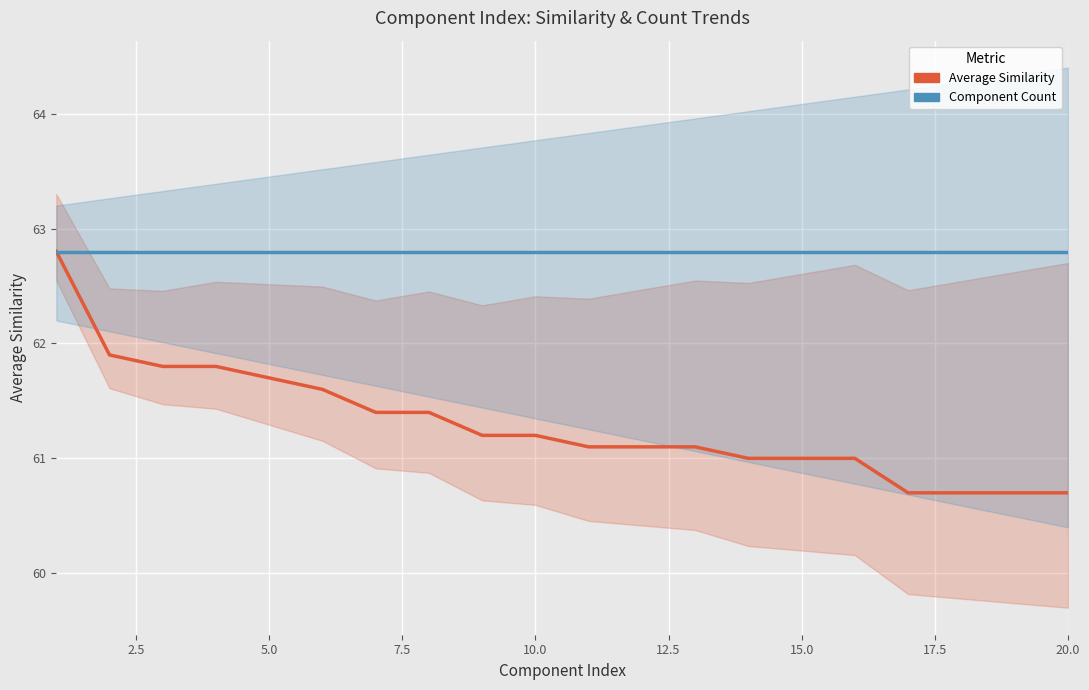

What is the difference between the second highest and minimum values in the Average Similarity series?

1.2